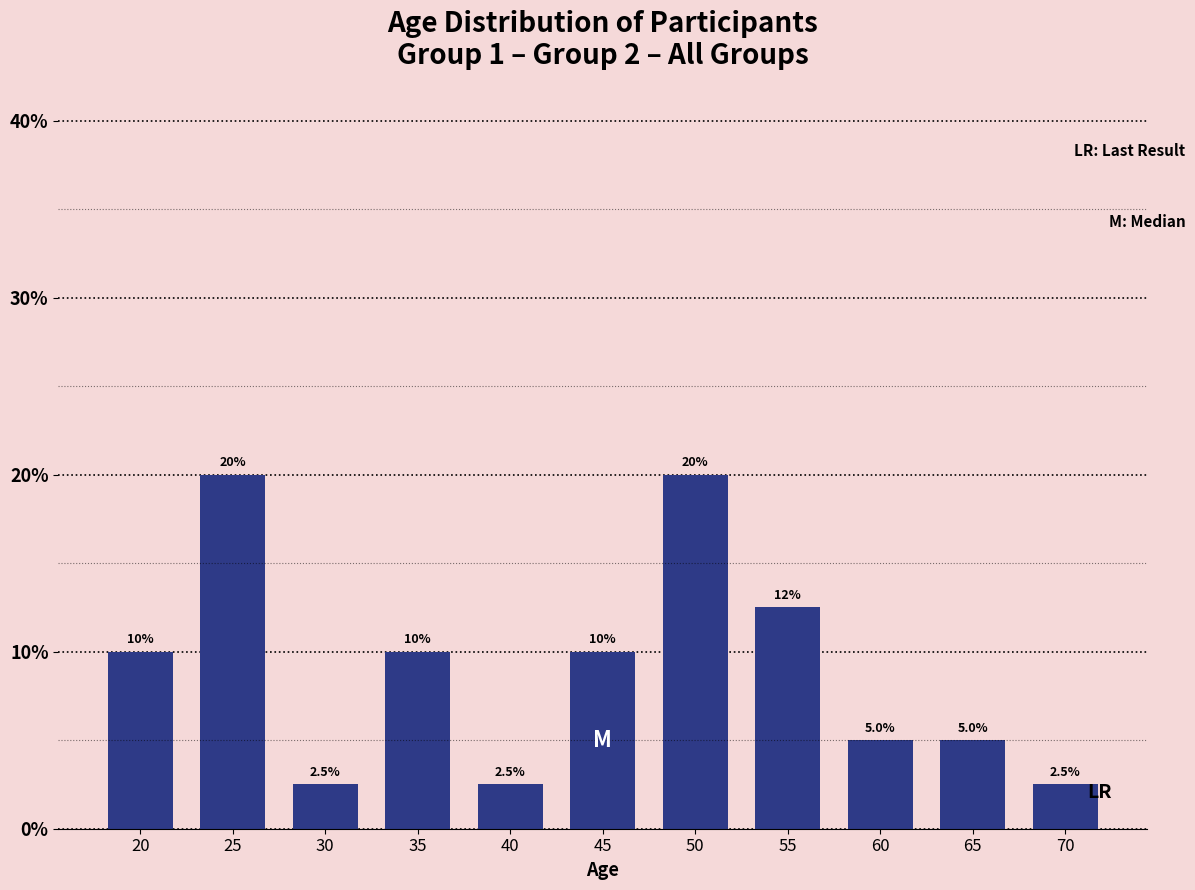

Reading left to right, transcribe all the data shown in this chart.

10.0	20.0	2.5	10.0	2.5	10.0	20.0	12.5	5.0	5.0	2.5